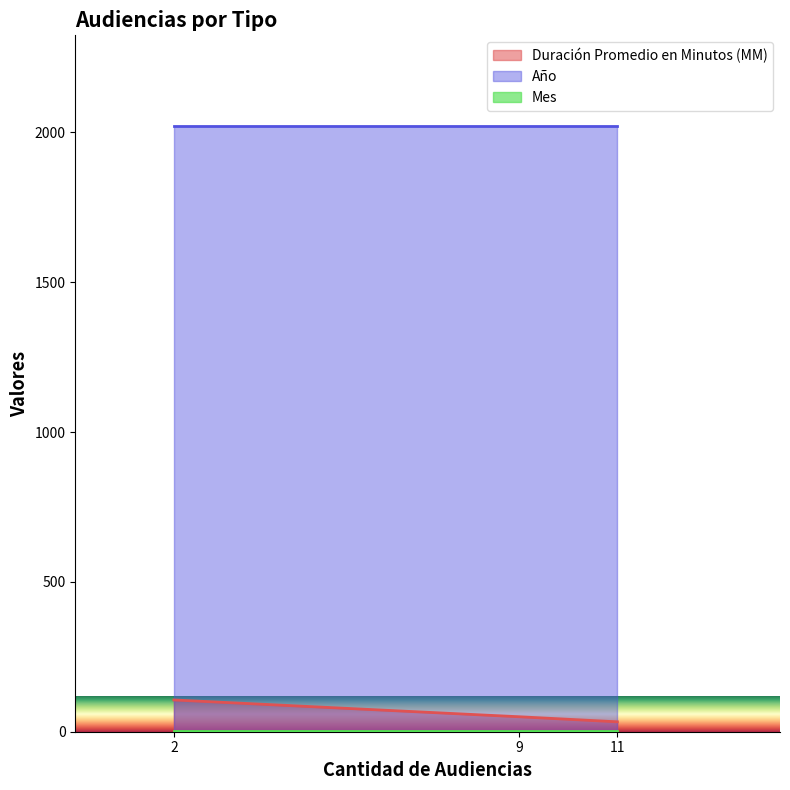

How many lines are shown in the chart?

3